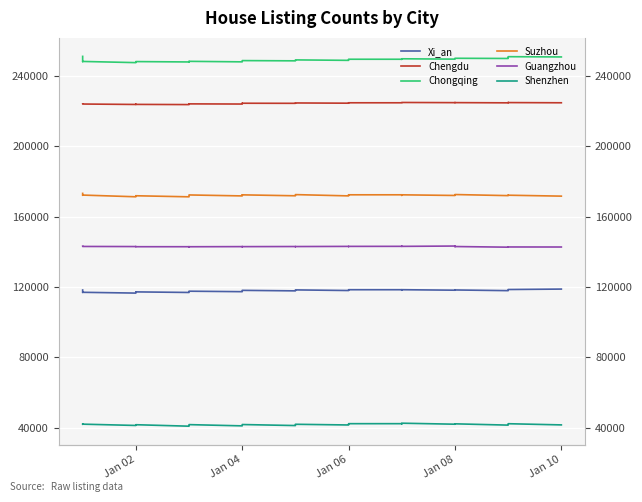

What is the minimum value for Chengdu?

223604